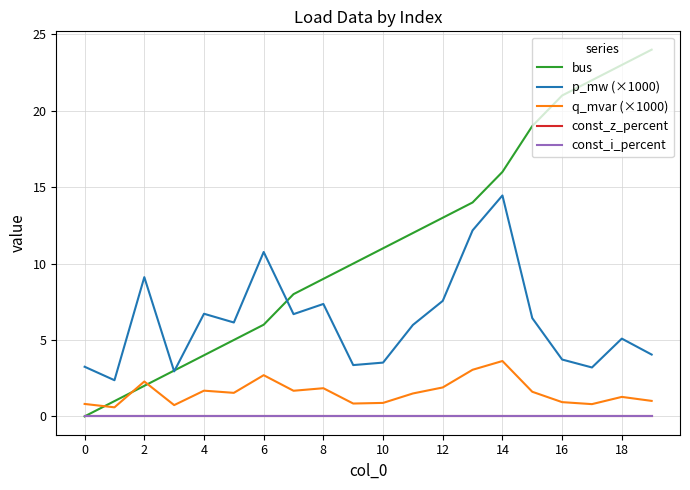

Which series has the widest spread of values?

bus